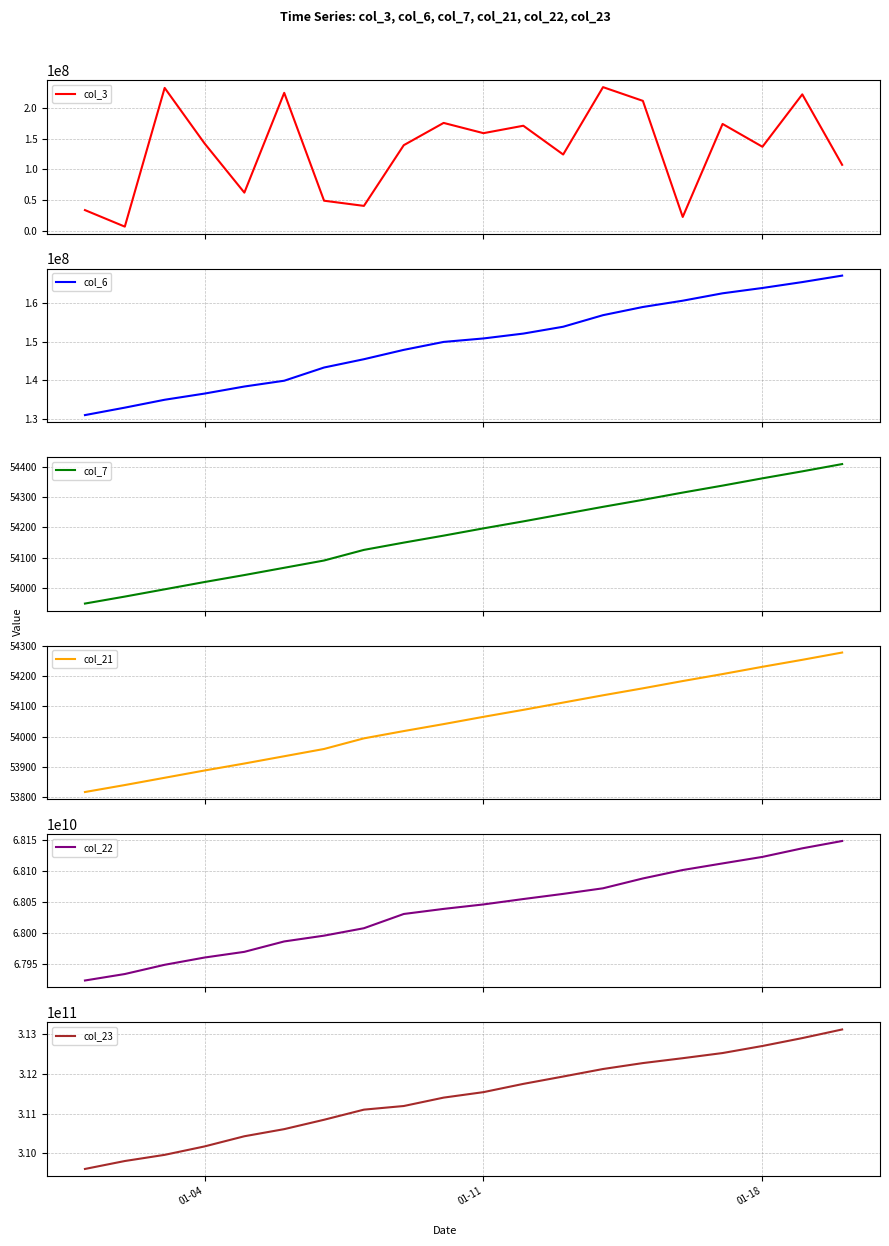

What is the difference between the maximum and minimum values in the col_23 series?

3501882871